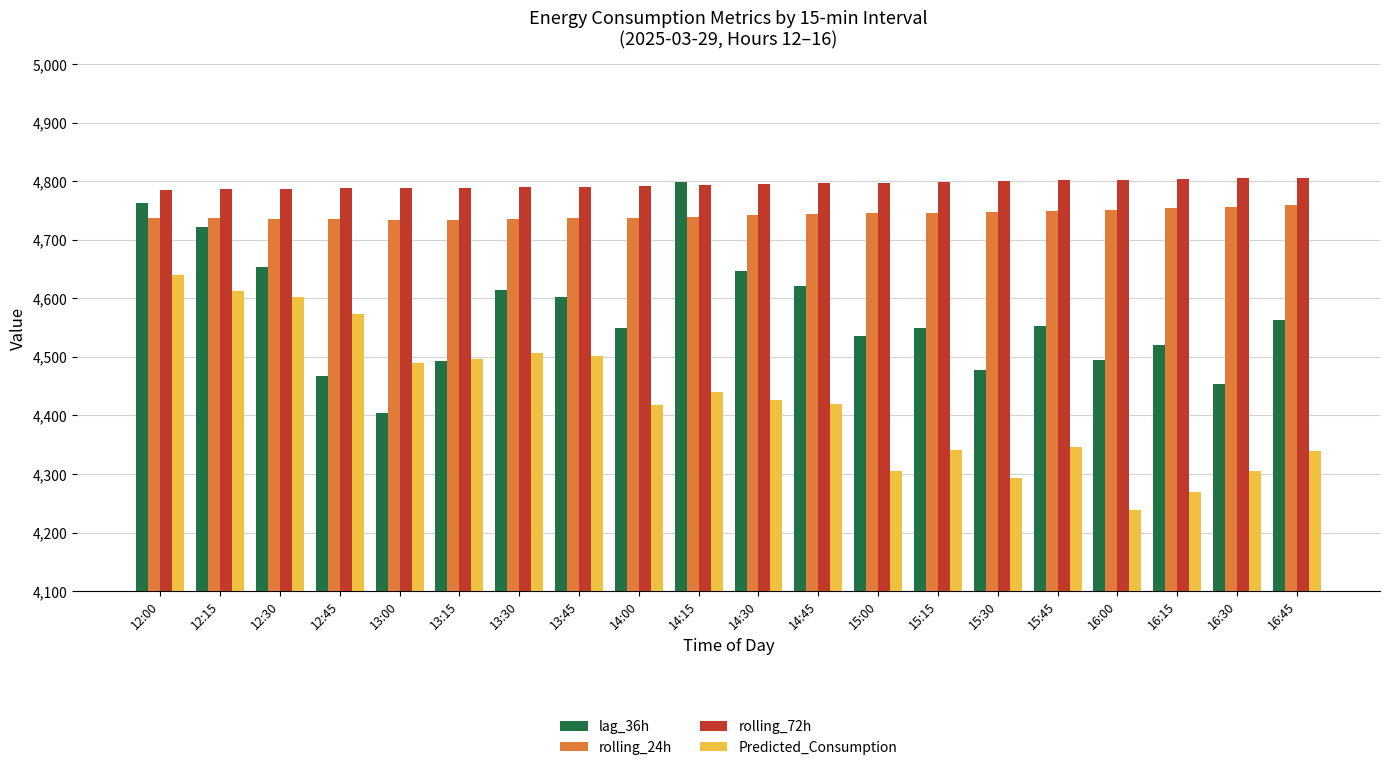

Between 12:45 and 15:45, which series saw the biggest shift?

Predicted_Consumption